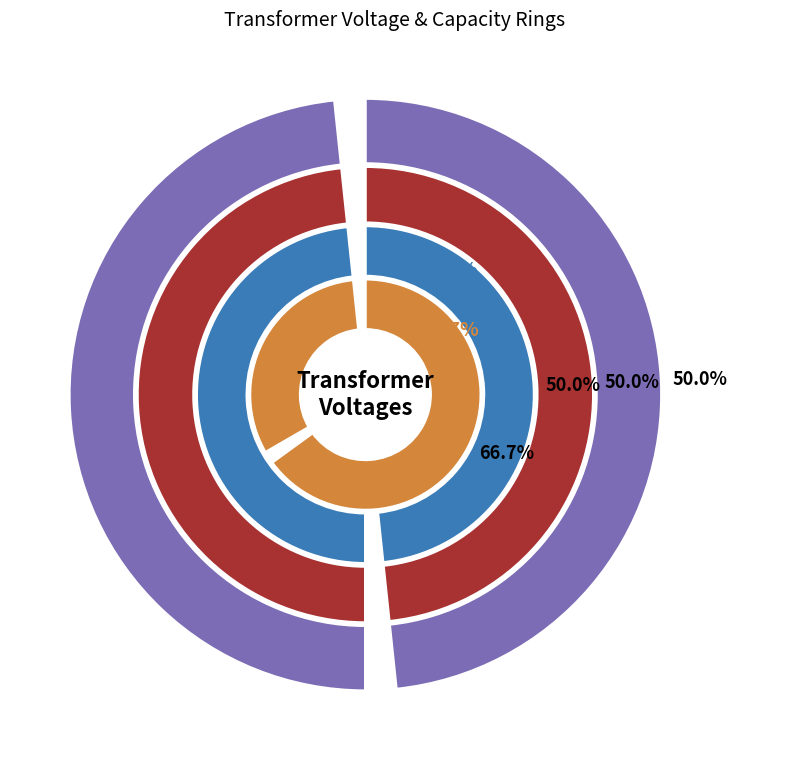

Is 63/25/38 MVA 110/20/10 kV the majority of the pie?

No